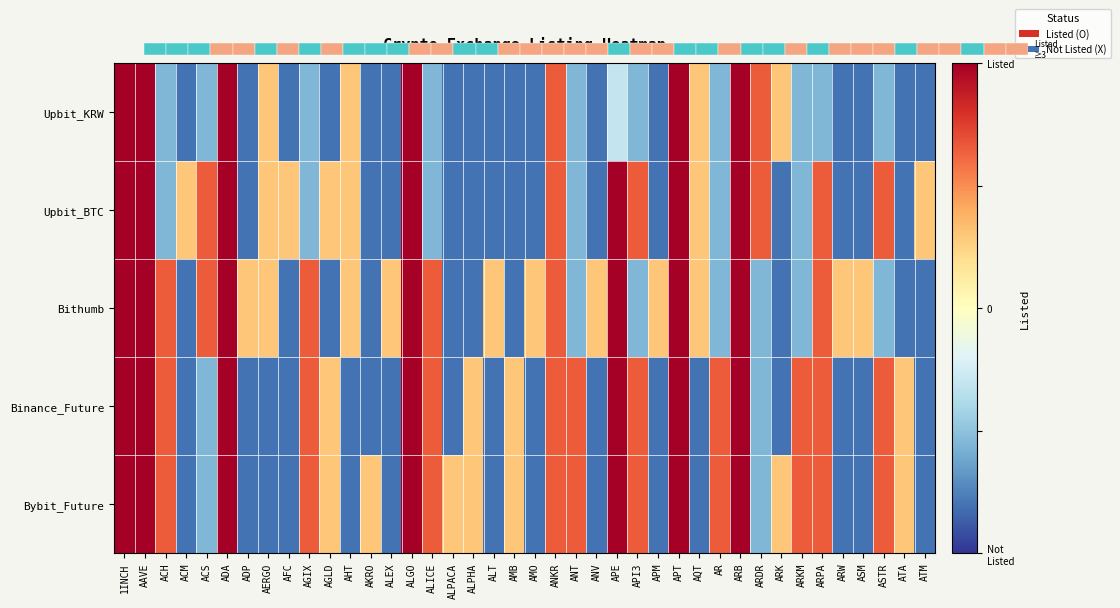

How many distinct data groups are displayed?

5